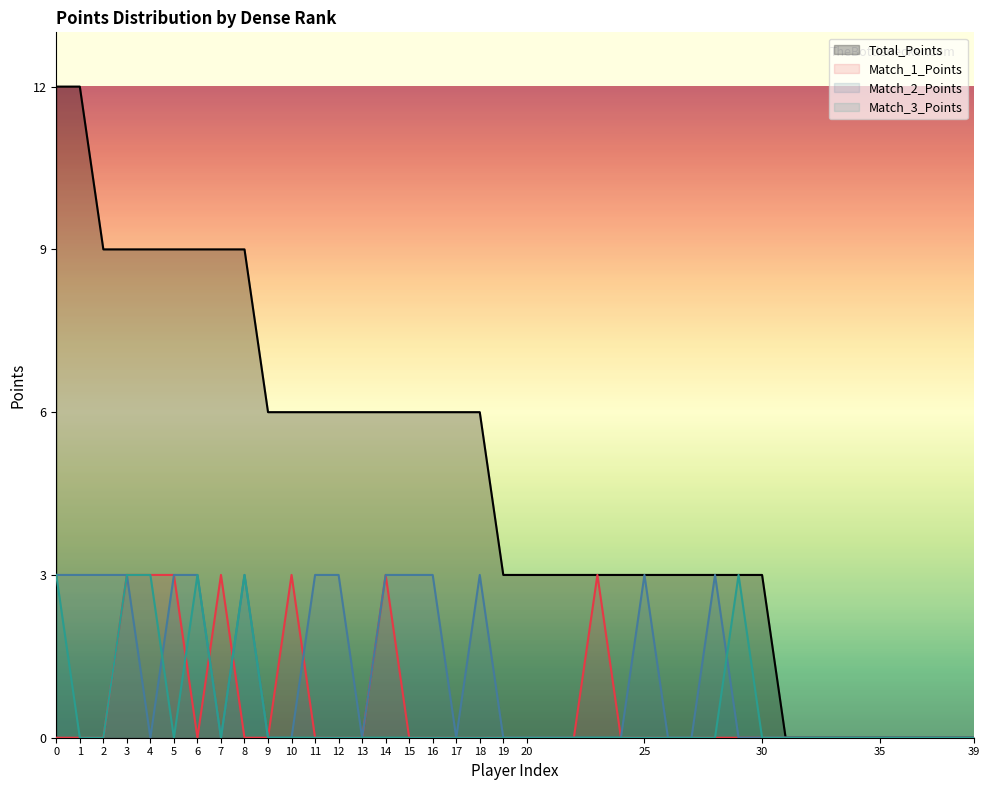

True or false: Total_Points has a value of 0 at 39.

True